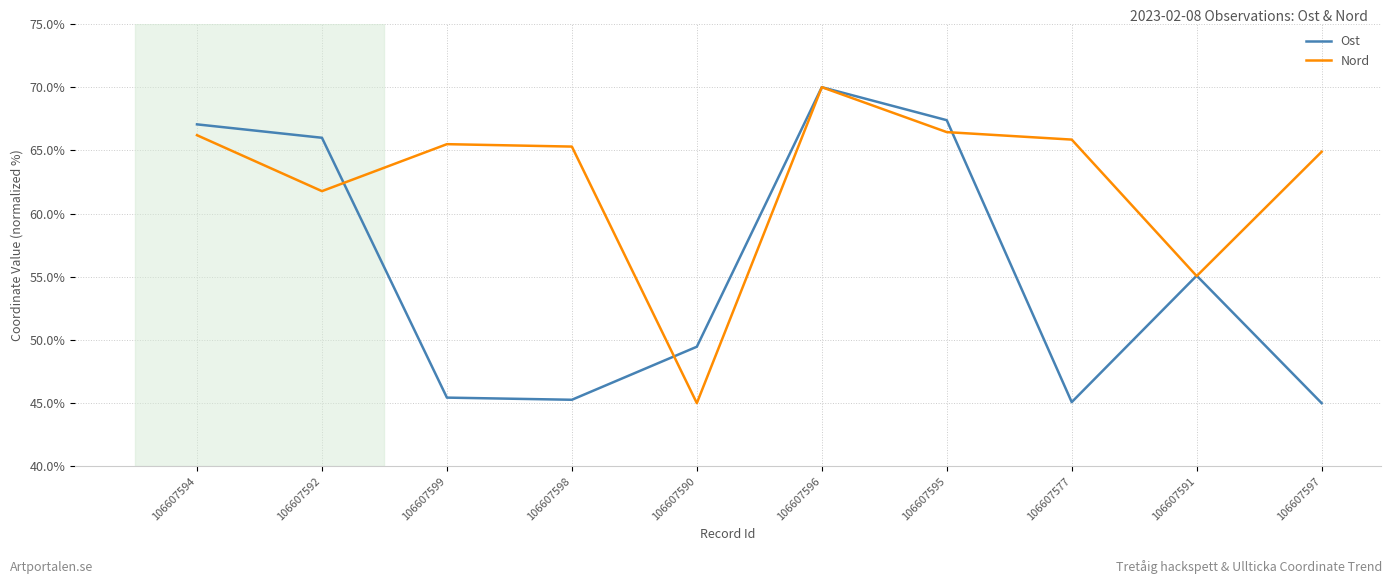

True or false: Nord has a value of 109.5 at 106607592.

False